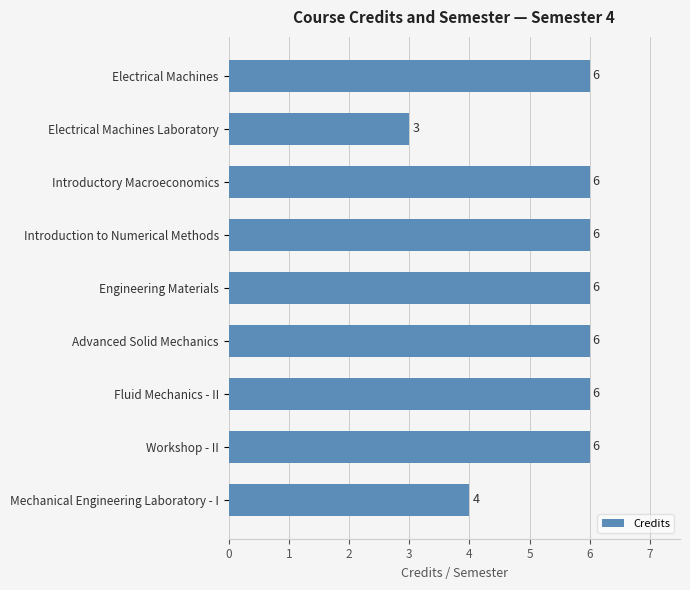

What is the ratio of the value at Introduction to Numerical Methods to the value at Electrical Machines Laboratory?

2.0